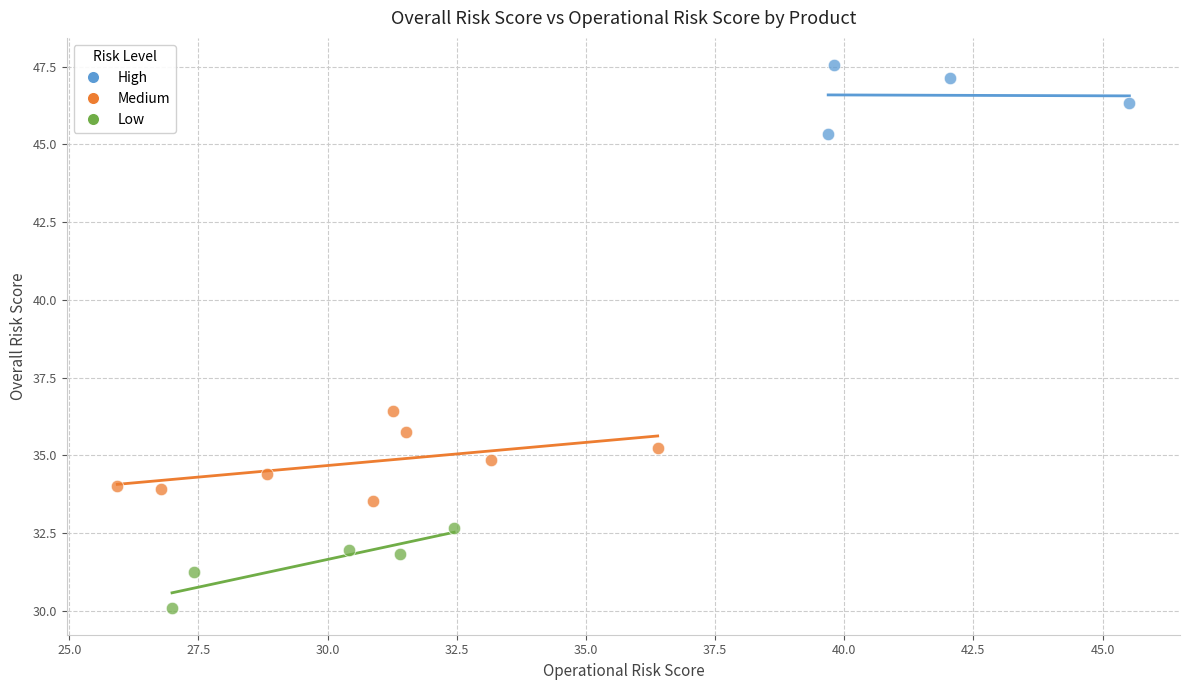

Which series contains the lowest Y value?

Low